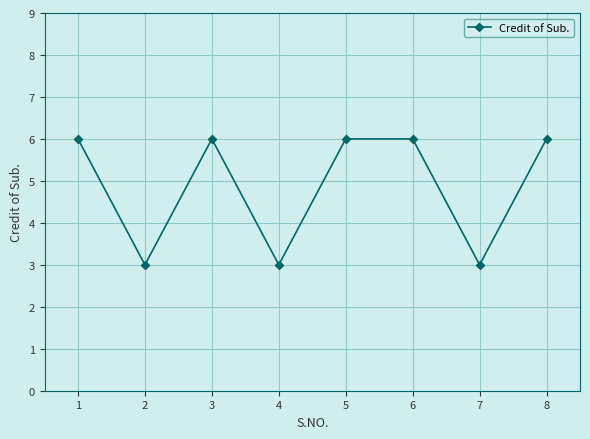

True or false: the data has more than 2 interior local peaks.

False